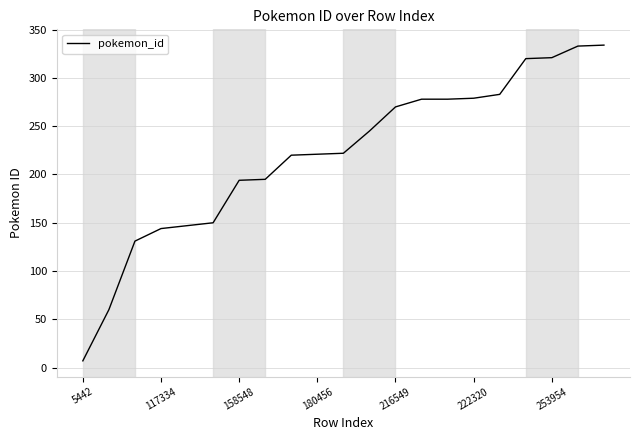

What is the difference between the maximum and minimum values?

327